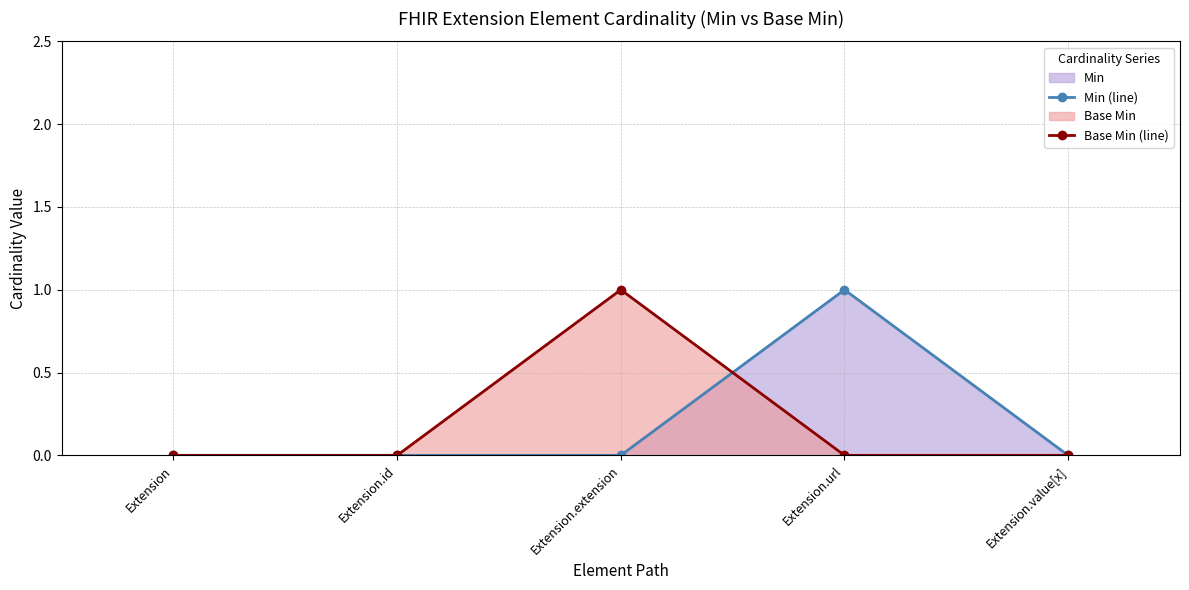

Between which two adjacent categories do Min (line) and Base Min (line) first intersect?

Extension.extension and Extension.url